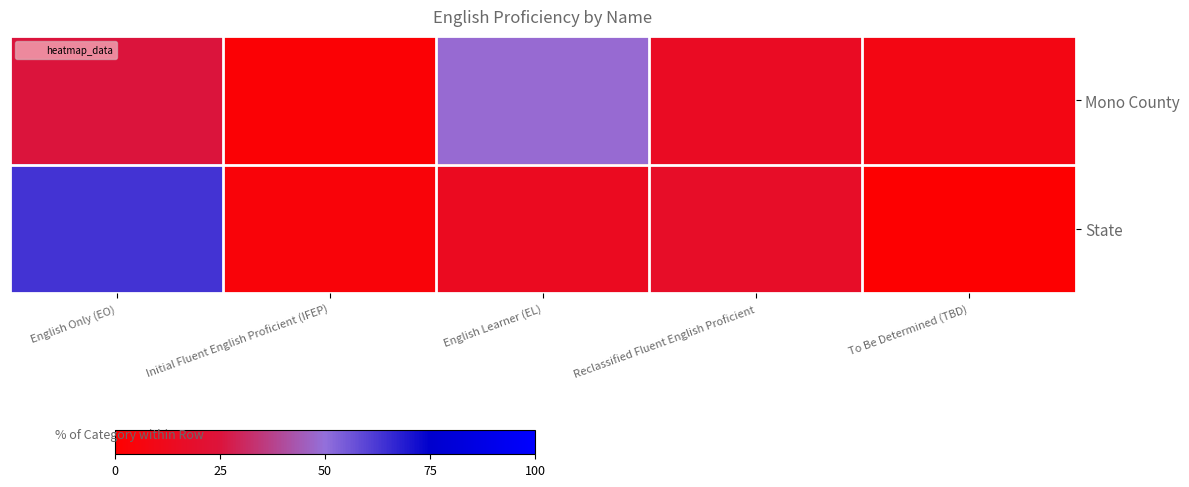

Reading left to right, extract all data points from this chart.

Mono County: English Only (EO)=25.2	Initial Fluent English Proficient (IFEP)=2.5	English Learner (EL)=48.7	Reclassified Fluent English Proficient=15.1	To Be Determined (TBD)=8.4
State: English Only (EO)=63.5	Initial Fluent English Proficient (IFEP)=4.3	English Learner (EL)=13.9	Reclassified Fluent English Proficient=17.2	To Be Determined (TBD)=1.1